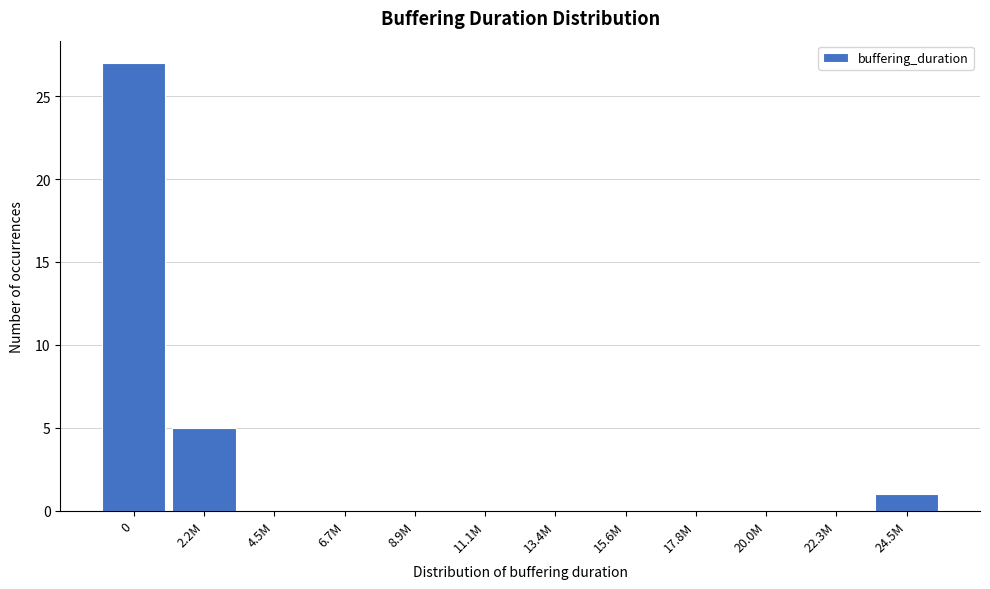

Reading left to right, transcribe all the data shown in this chart.

0=27	2.2M=5	4.5M=0	6.7M=0	8.9M=0	11.1M=0	13.4M=0	15.6M=0	17.8M=0	20.0M=0	22.3M=0	24.5M=1